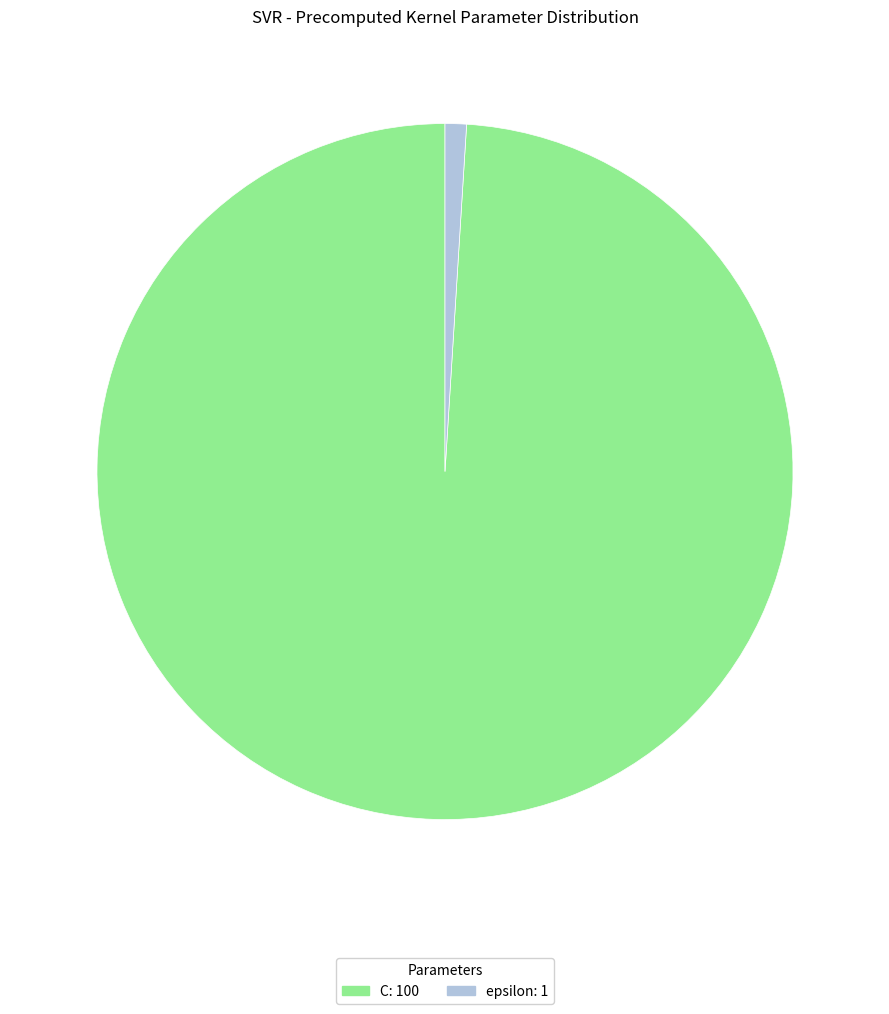

Does epsilon: 1 represent more than half of the total?

No